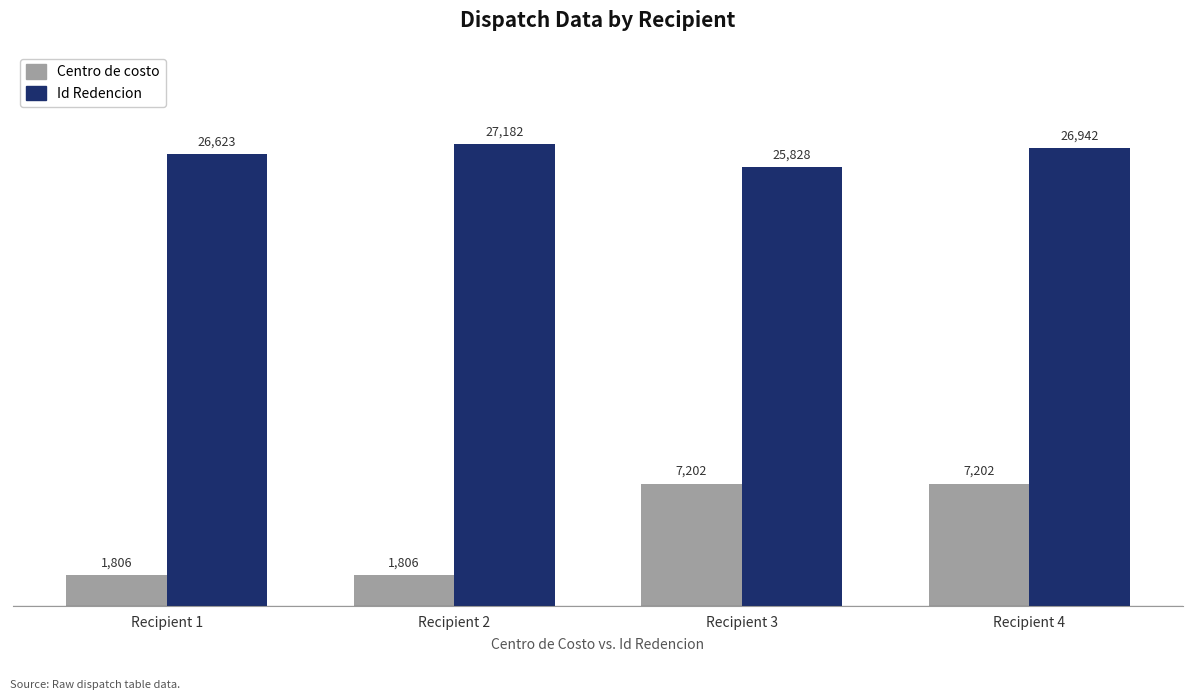

What is the value of the Id Redencion bar at the 3rd from the left?

25828